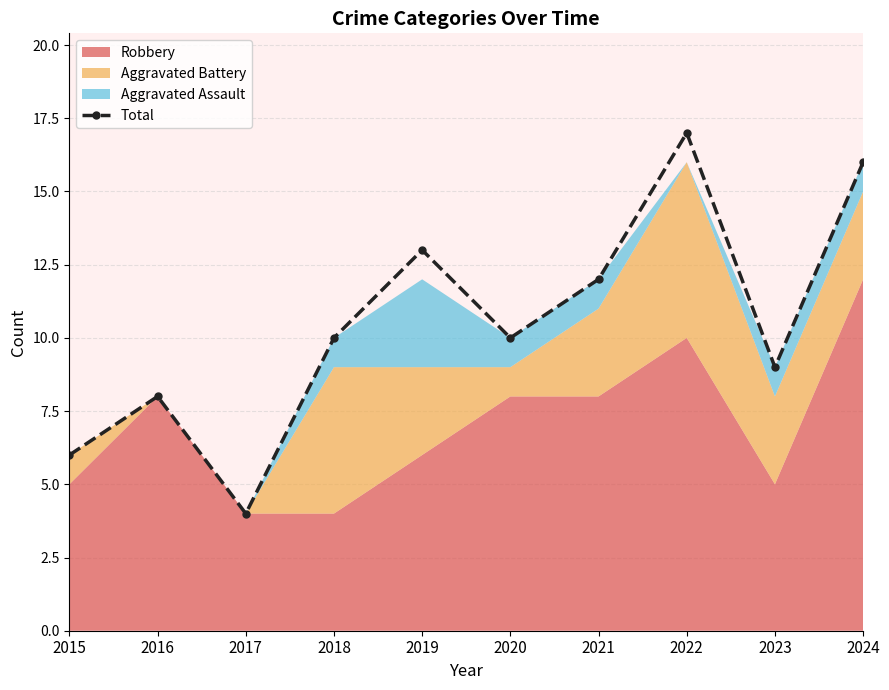

What is the ratio of the value at 2016 to the value at 2021?

0.7